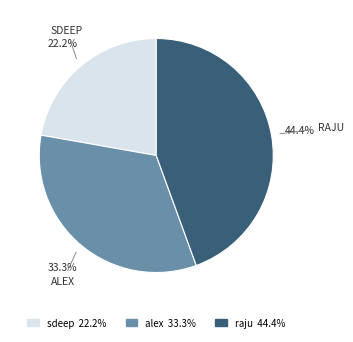

How many slices are in this pie chart?

3